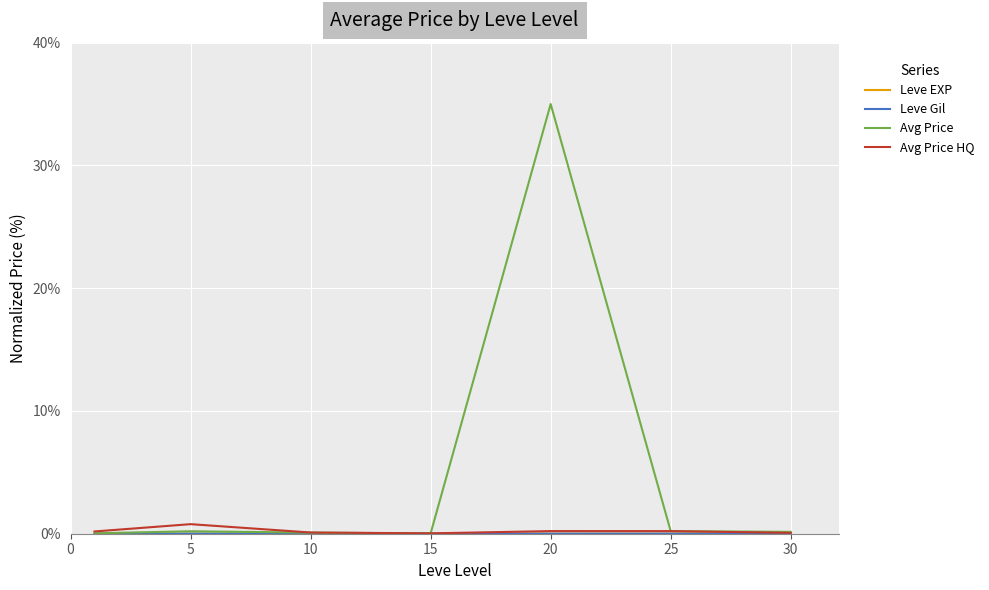

What is the average value of the Avg Price HQ series?

0.2